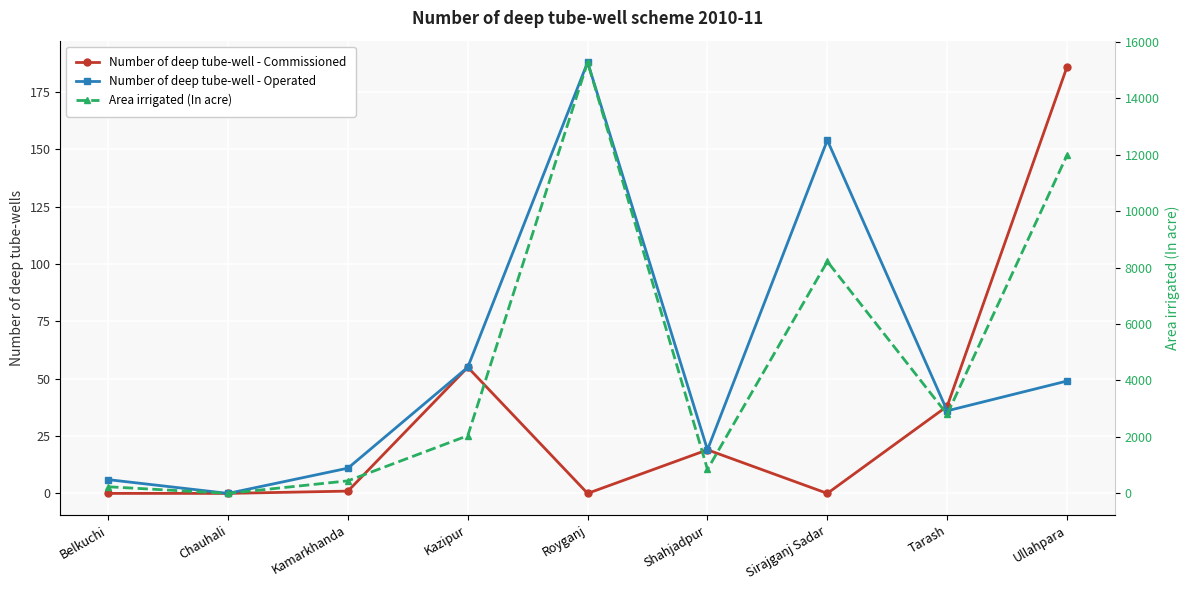

At which category is the sum across all series the highest?

Royganj